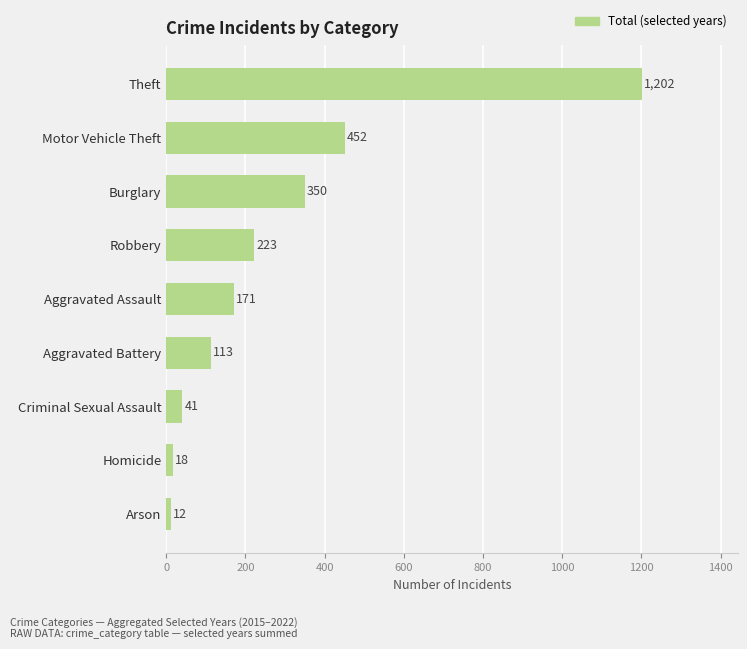

Reading top to bottom, transcribe all the data shown in this chart.

Theft=1202	Motor Vehicle Theft=452	Burglary=350	Robbery=223	Aggravated Assault=171	Aggravated Battery=113	Criminal Sexual Assault=41	Homicide=18	Arson=12